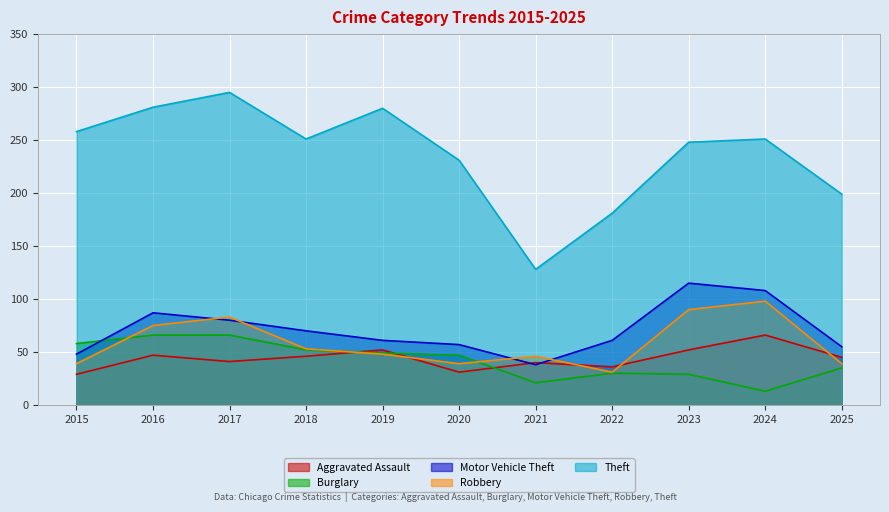

Between 2024 and 2018, which is larger?

2024